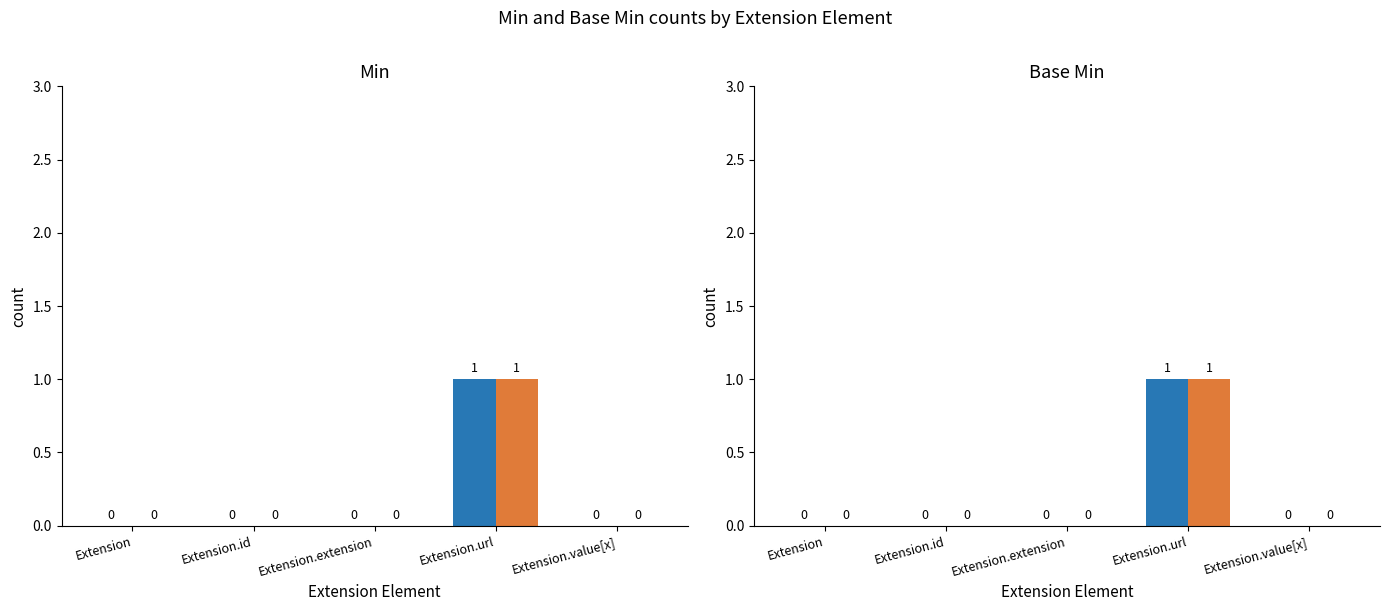

Which series changed the most between Extension.extension and Extension.url?

Min